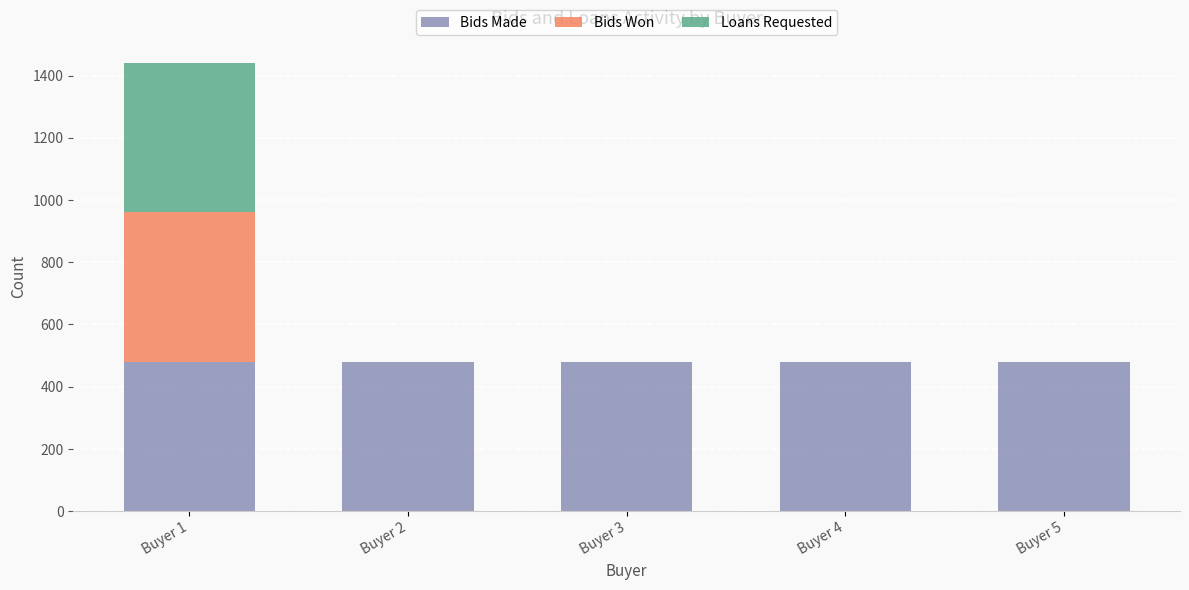

Count the number of categories in the chart.

5